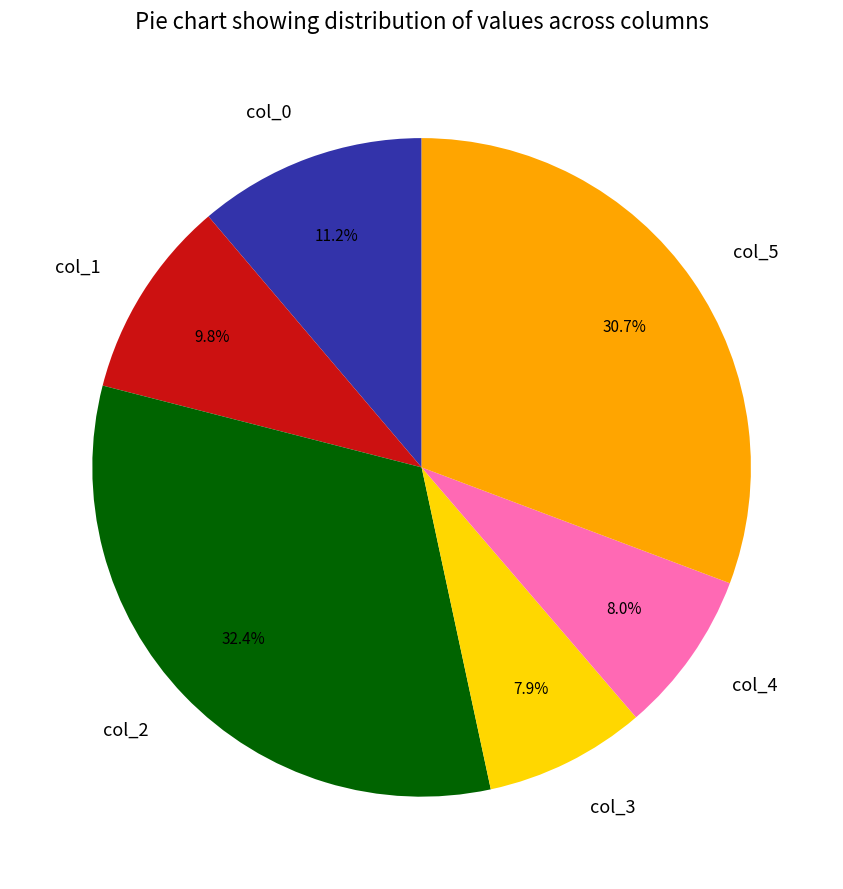

Which slice is the largest?

col_2